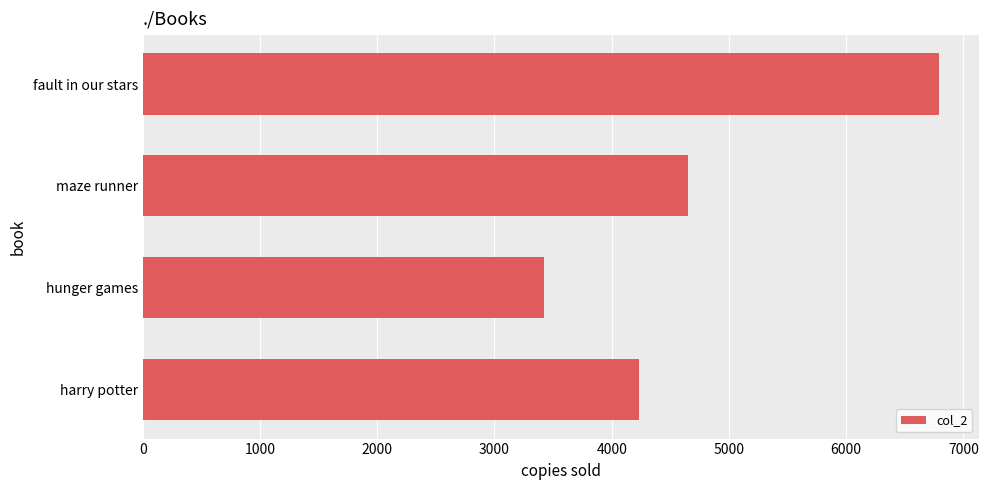

Where is the data nearest to the value 5107?

maze runner